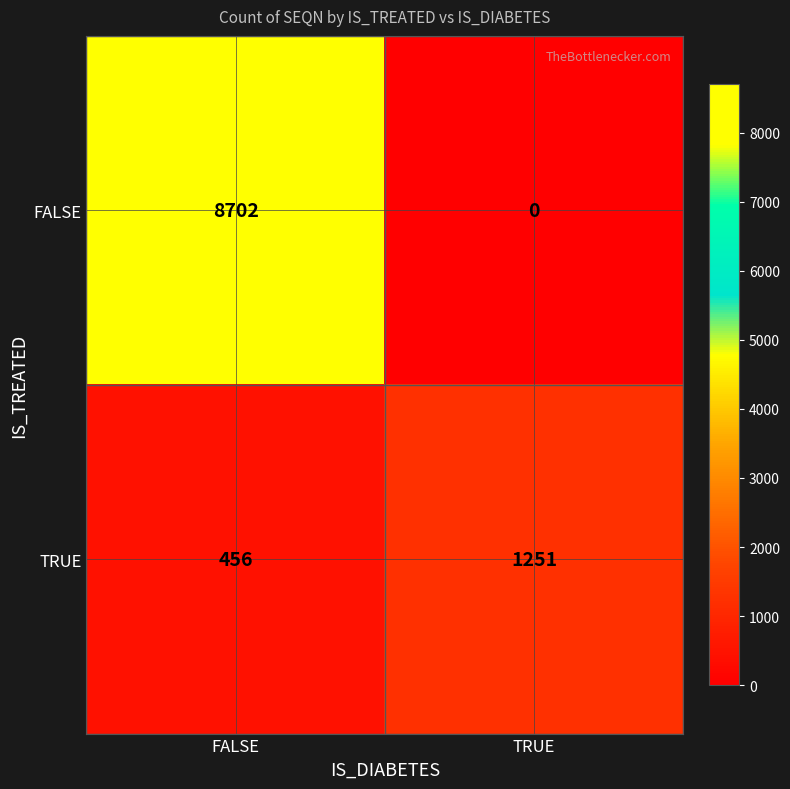

List the series in order of their peak value, highest first.

FALSE, TRUE